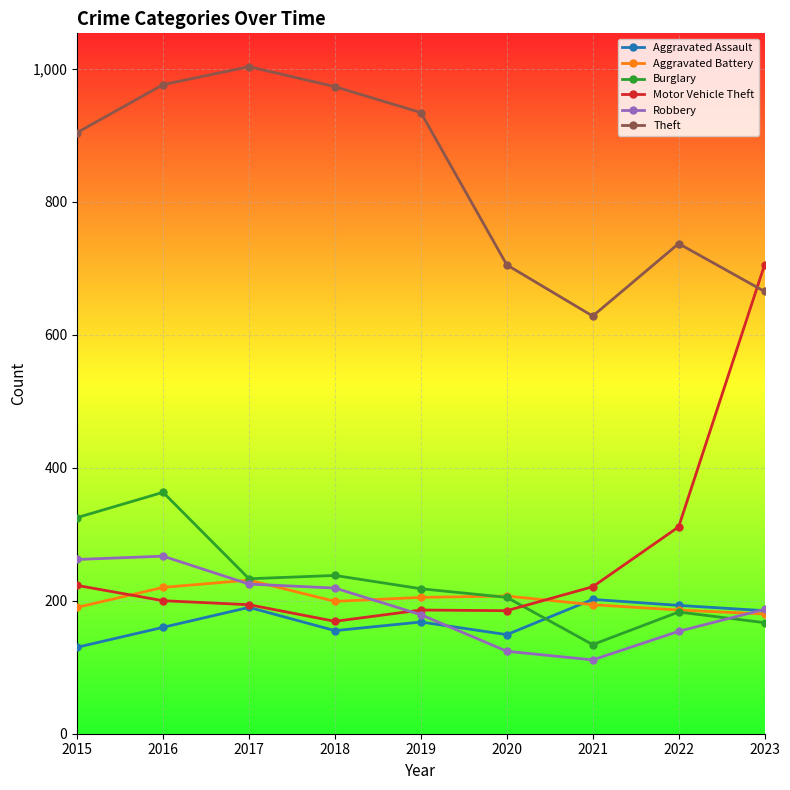

At which category is the sum across all series the highest?

2016